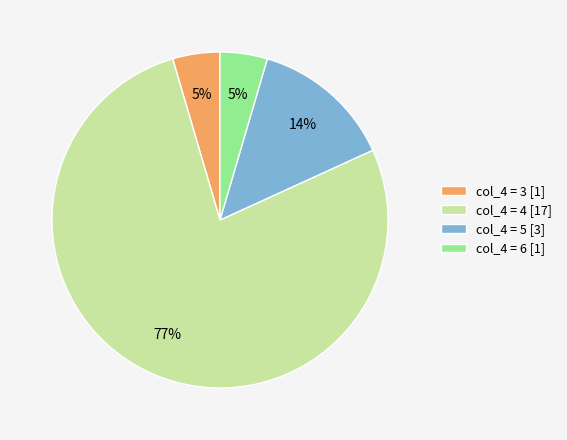

Combined, do col_4 = 5 [3] and col_4 = 4 [17] account for over 50%?

Yes